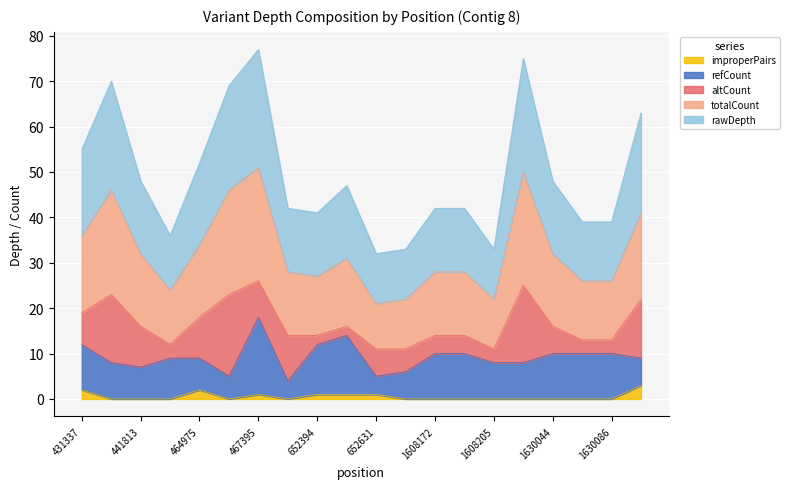

How many interior local peaks does the rawDepth series have?

4